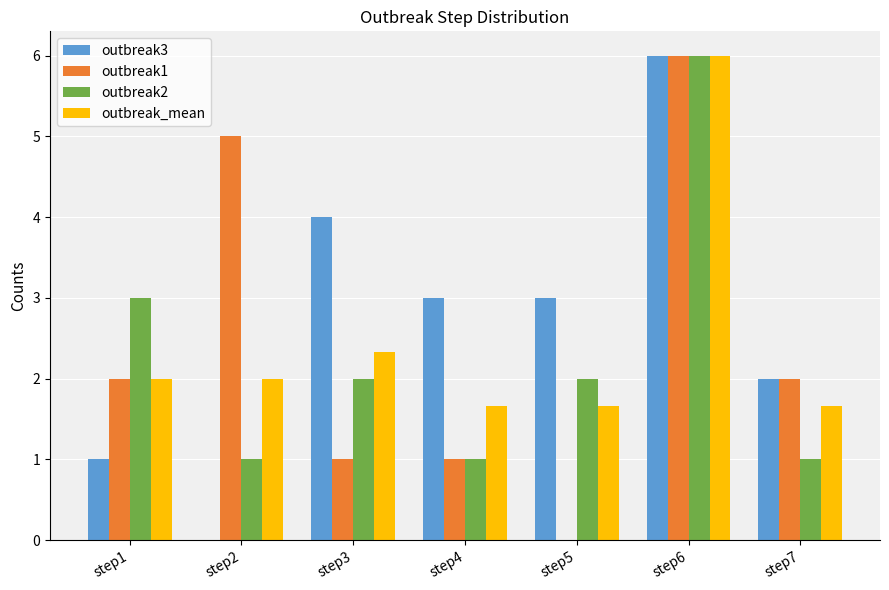

What is the spread (max minus min) of values at step3?

3.0